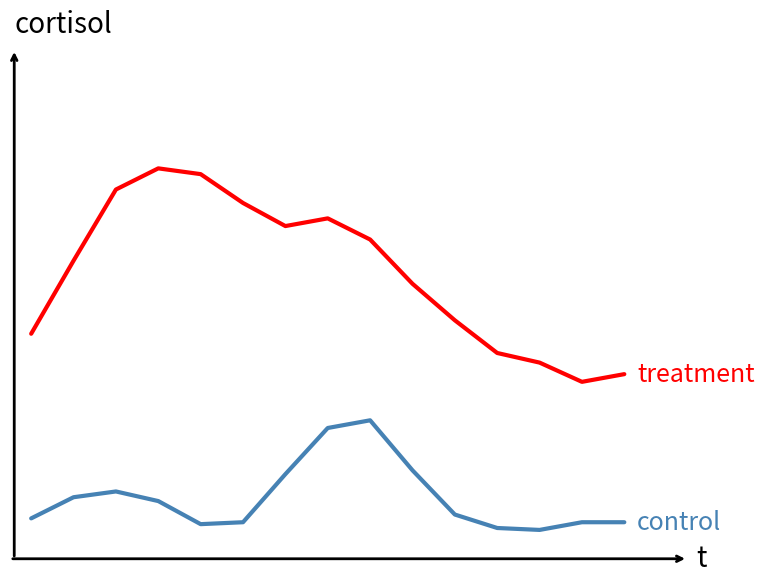

At which category is the sum across all series the highest?

7